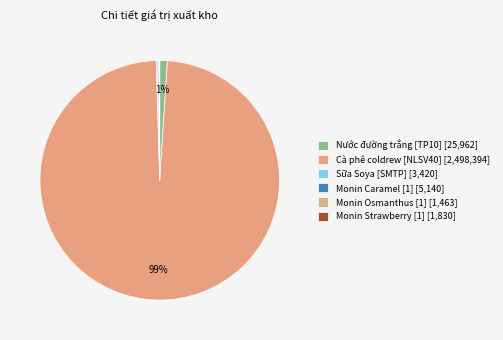

Rank the categories by value from lowest to highest.

Syrup Monin Osmanthus chai 700ml, Monin Strawberry 700ml/chai, Sữa Soya, Monin Salted Caramel 700ml, Nước đường trắng - Syrup đường trắng, Cà phê coldrew thành phẩm